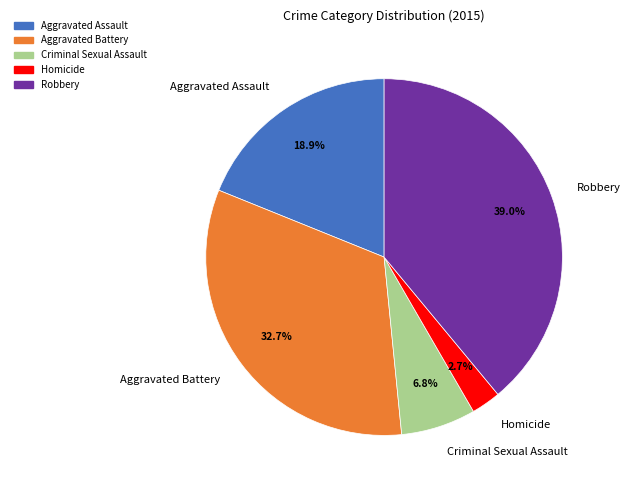

To the nearest percent, what portion does Aggravated Assault represent?

19%